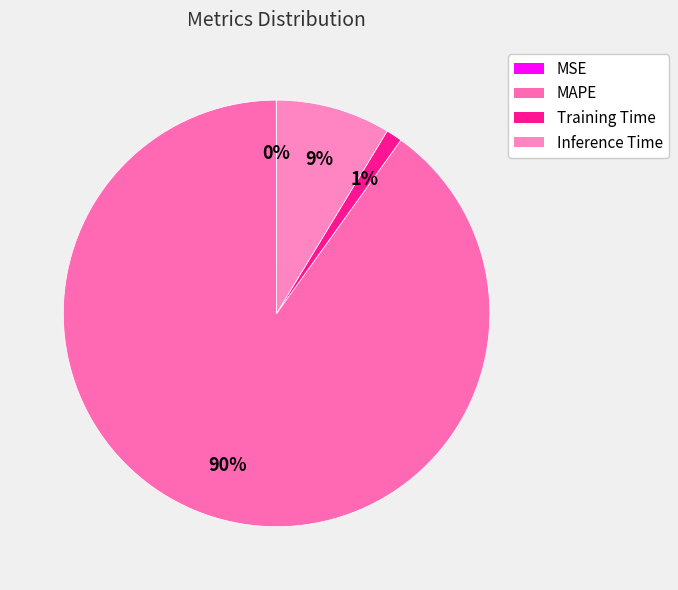

Does MSE represent more than half of the total?

No